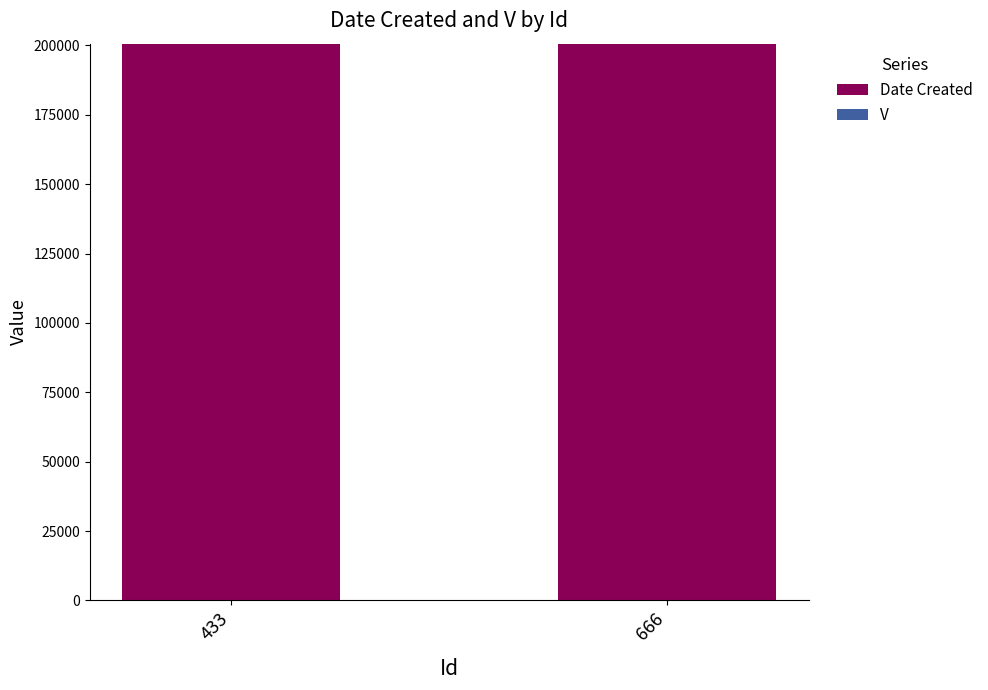

What is the sum of all Date Created values?

401119